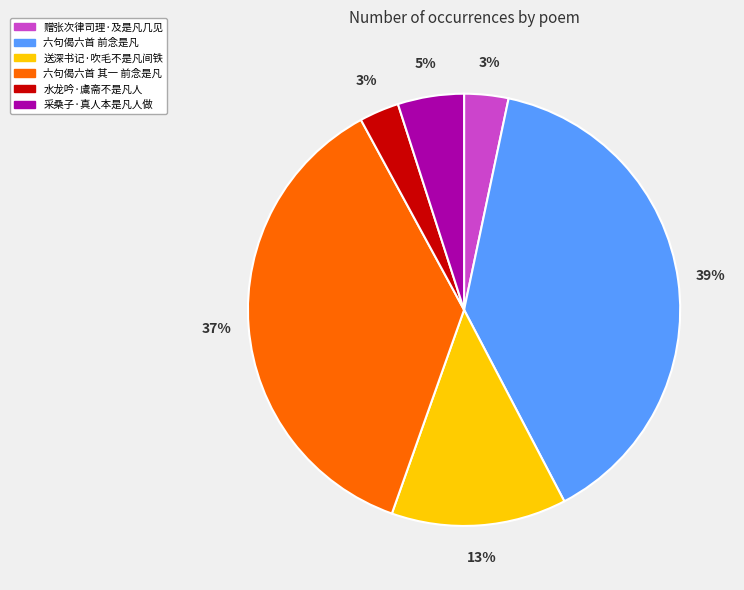

Which slice is the largest?

六句偈六首 前念是凡